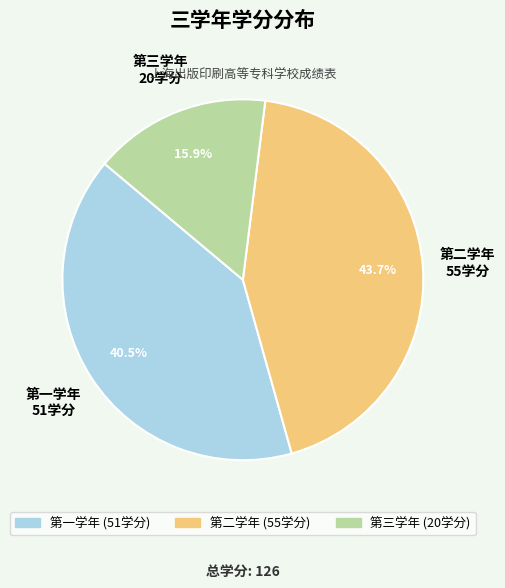

To the nearest percent, what is the average slice percentage?

33%